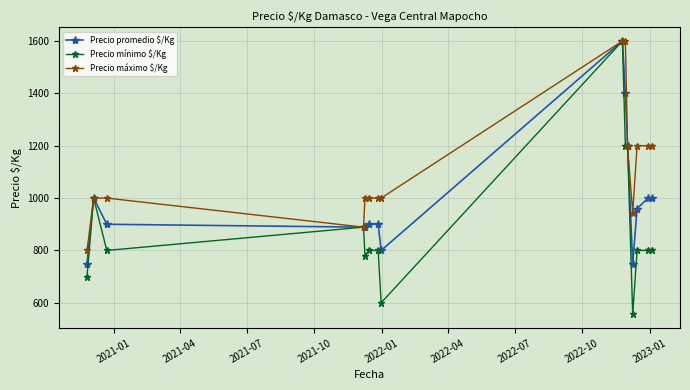

What is the minimum value for Precio promedio $/Kg?

750